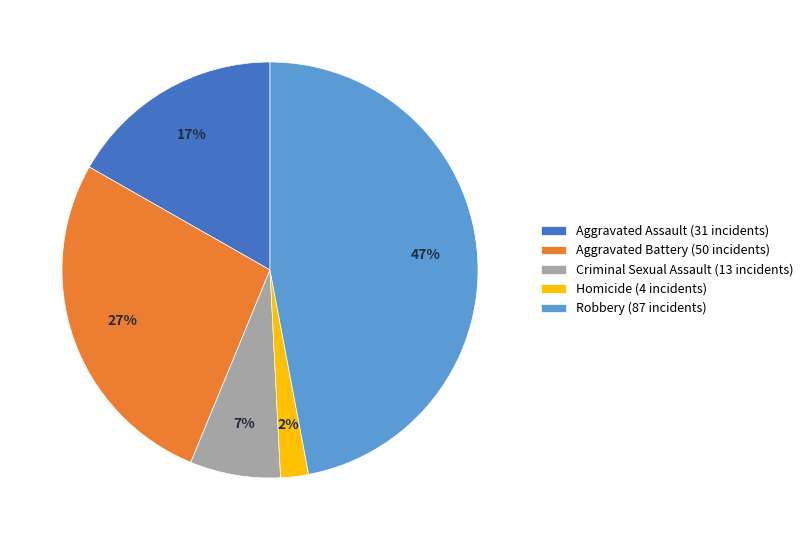

Do Aggravated Assault (31 incidents) and Aggravated Battery (50 incidents) together represent more than half of the pie?

No